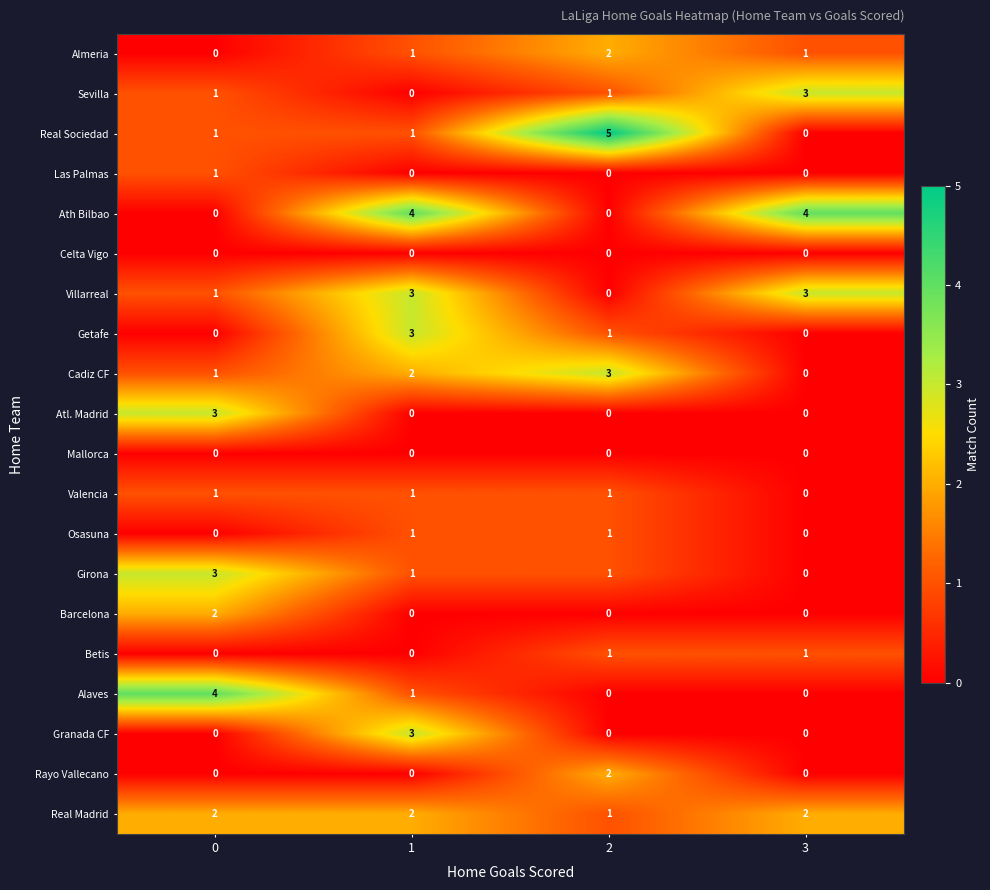

How many data points does each series have?

4